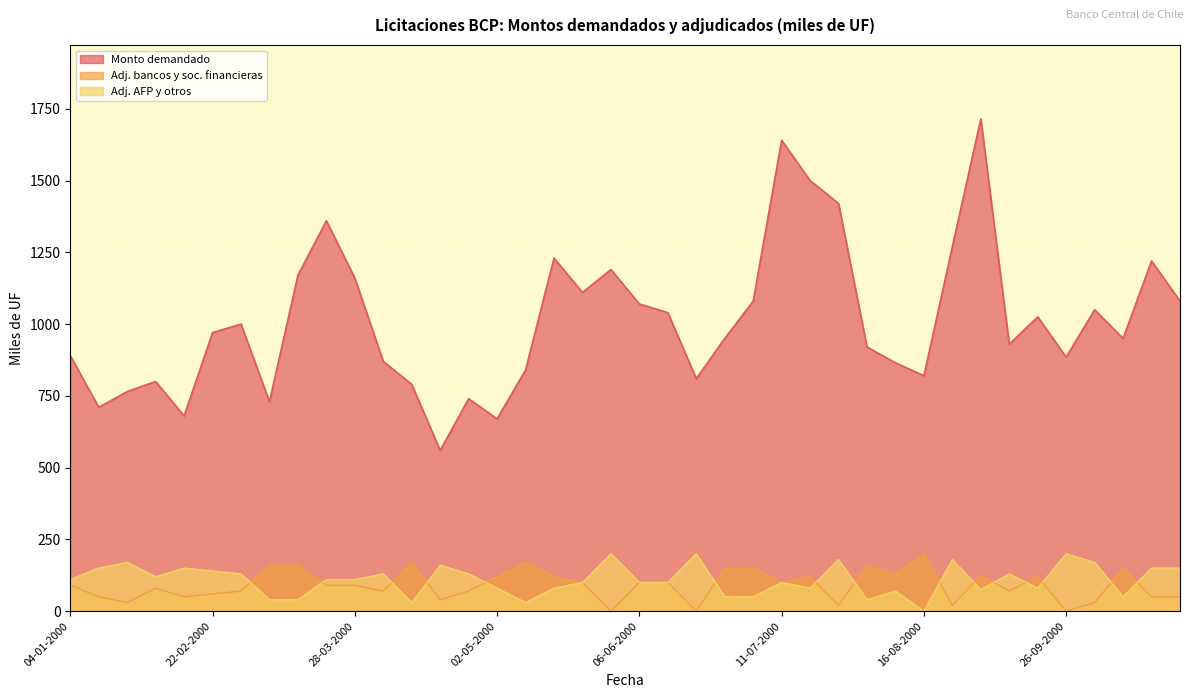

True or false: Monto demandado (miles de UF) and Monto adjudicado AFP y otros (miles de UF) intersect in this chart.

False